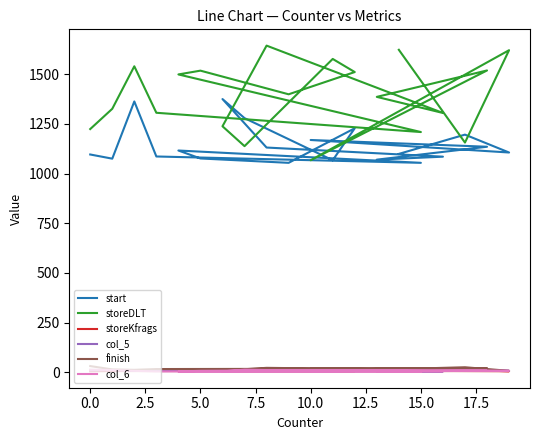

How many lines are shown in the chart?

6